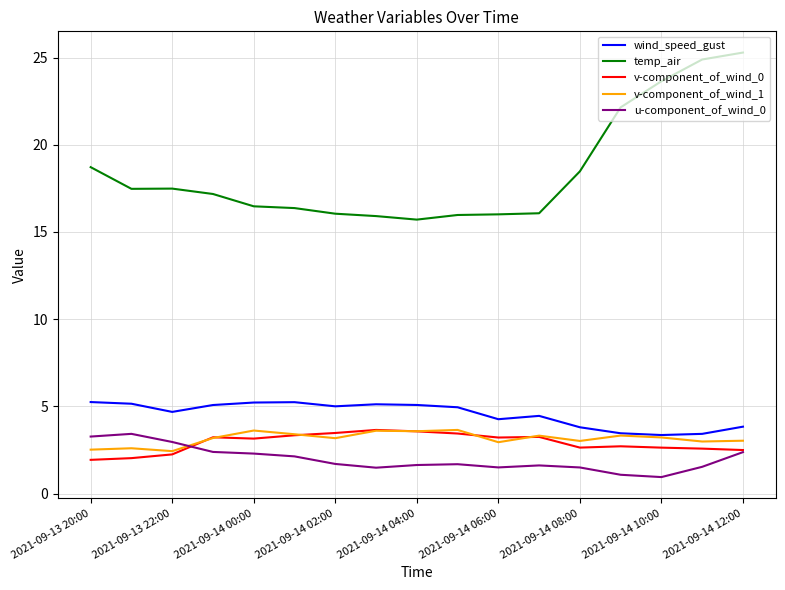

Which series has the largest total across all categories?

temp_air